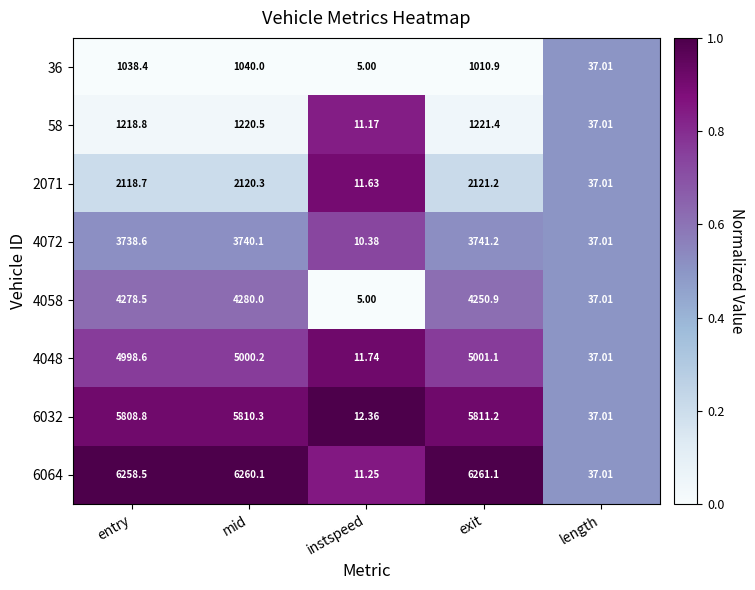

Is the value of 4058 at mid greater than the value of 6064 at mid?

No